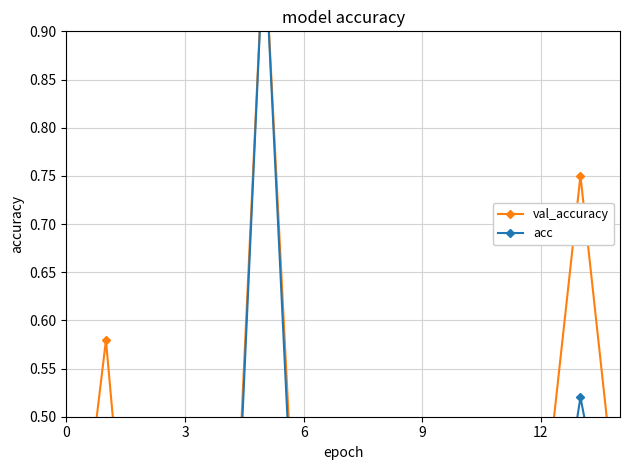

Does the chart have visible grid lines?

Yes